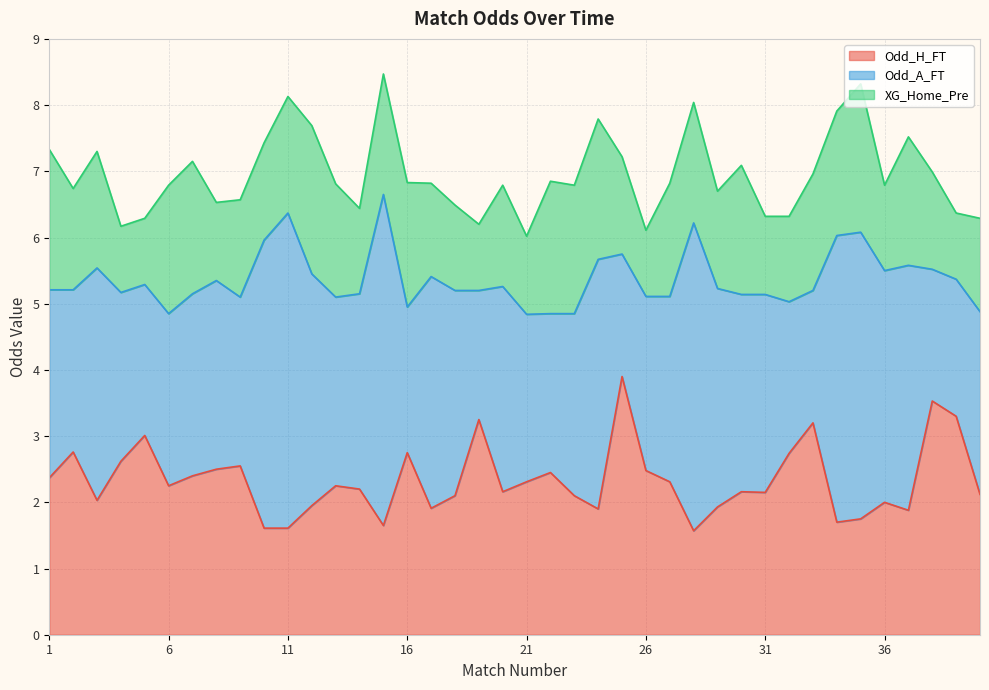

What is the lowest value of the Odd_H_FT series?

1.6